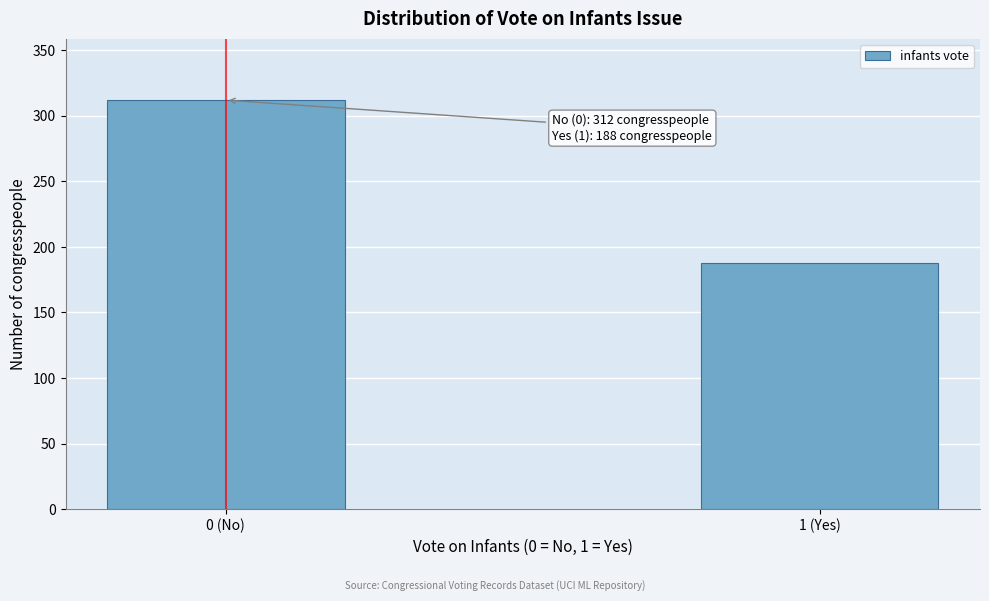

Reading left to right, list all the values displayed in this chart.

0 (No)=312	1 (Yes)=188